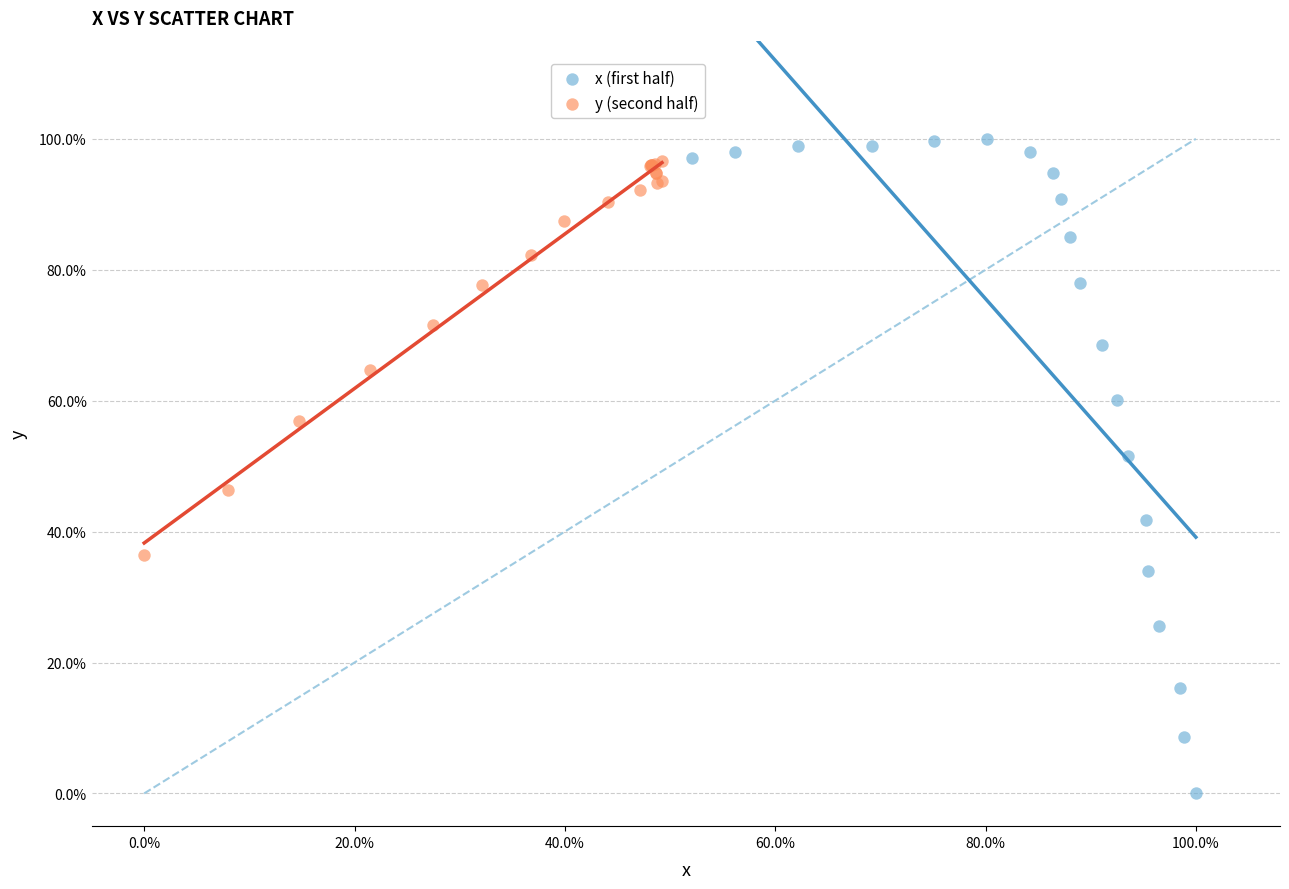

What are all the series names shown in the legend?

x (first half), y (second half)